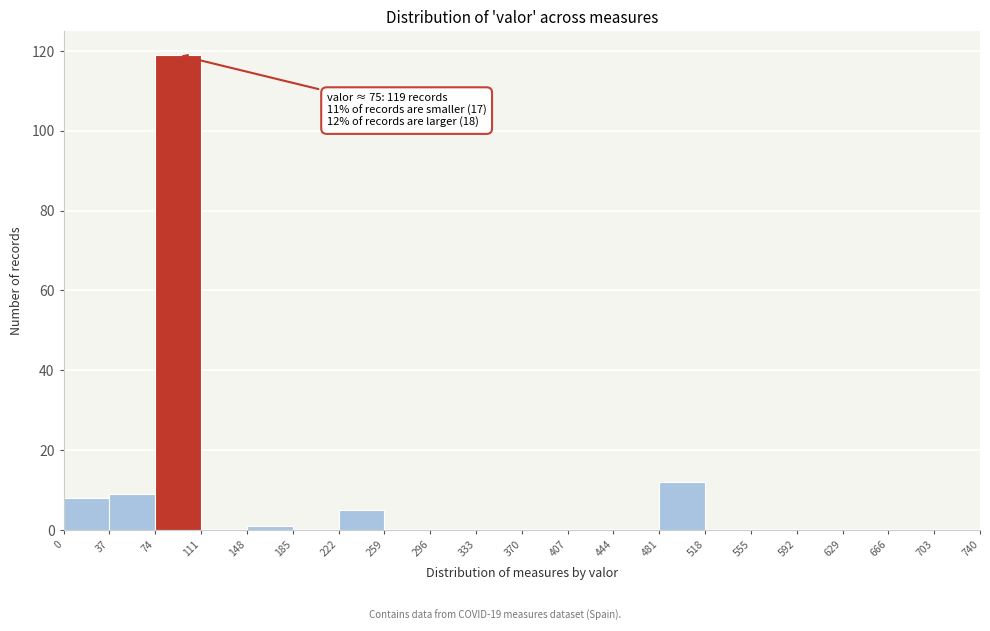

Which range on the x-axis has the tallest bar?

74 to 111